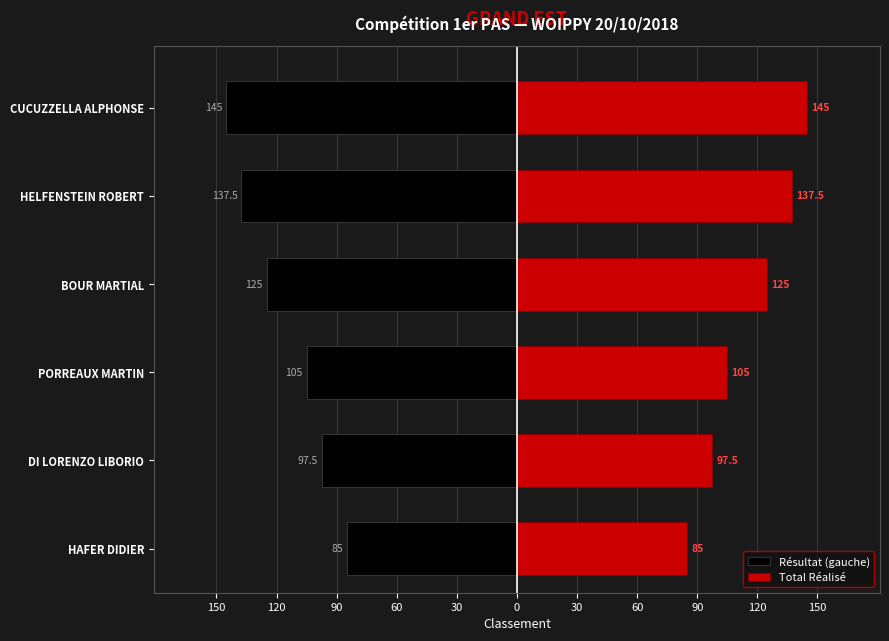

What is the value of the Total Réalisé bar at the 1st from the left?

85.0